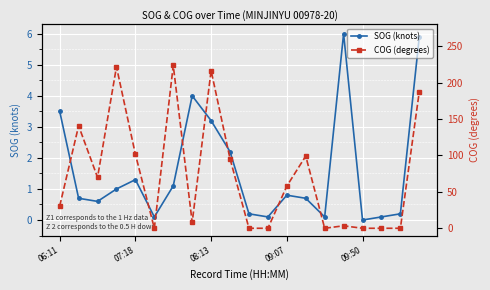

True or false: SOG (knots) and COG (degrees) cross at least once.

True